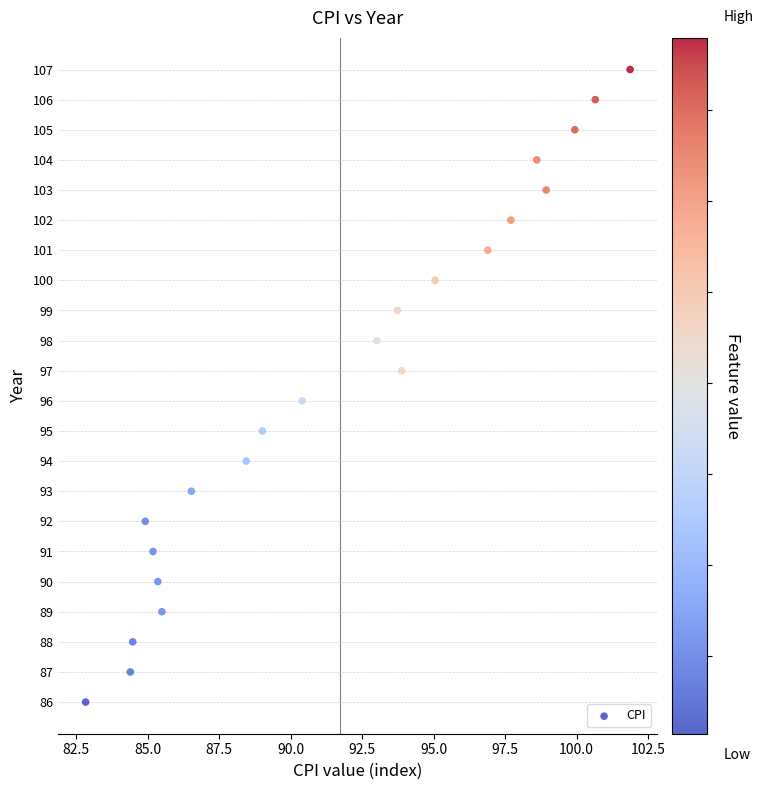

What is the range of Y values (max minus min)?

21